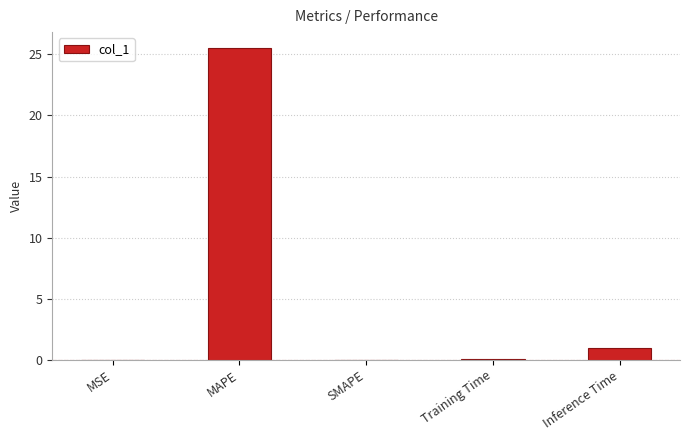

How many distinct data groups are displayed?

1